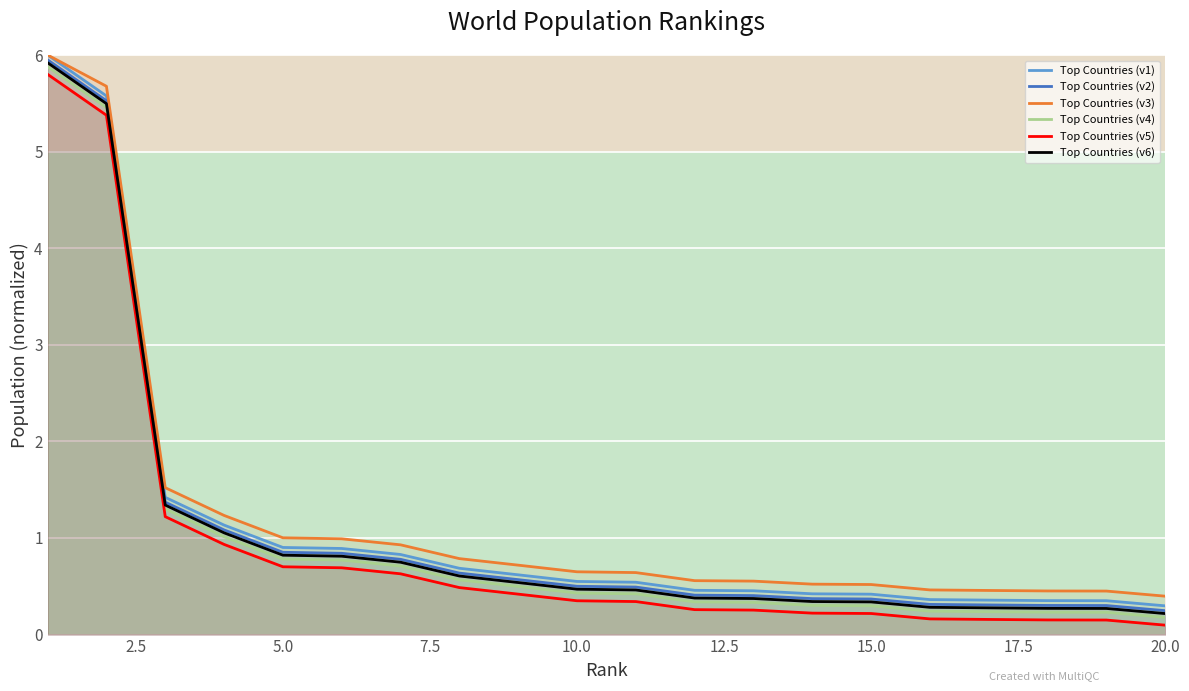

Count the number of data series in this chart.

6